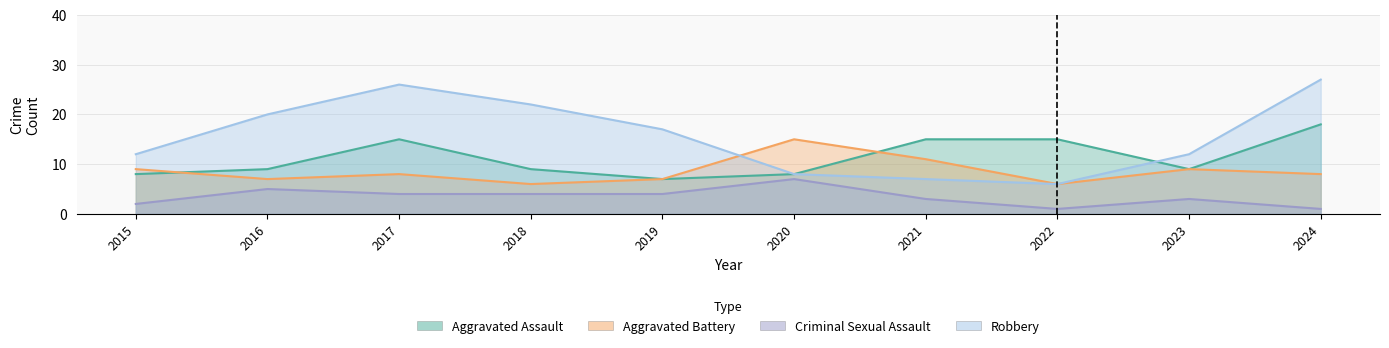

What is the sum of all Robbery values?

157